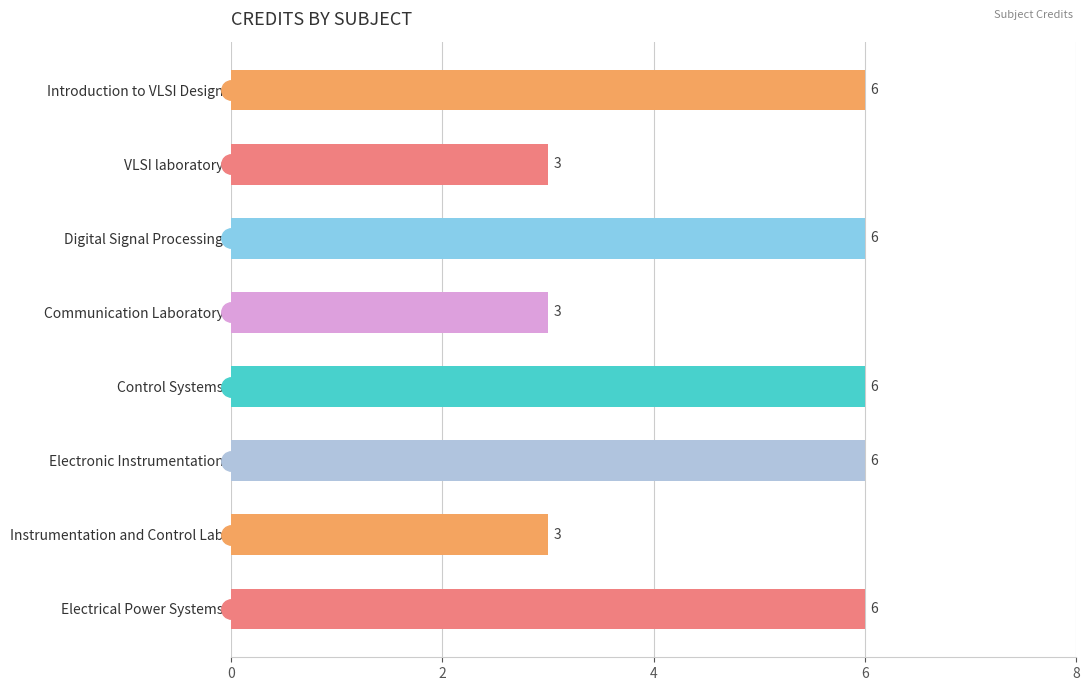

What is the maximum value shown in the chart?

6